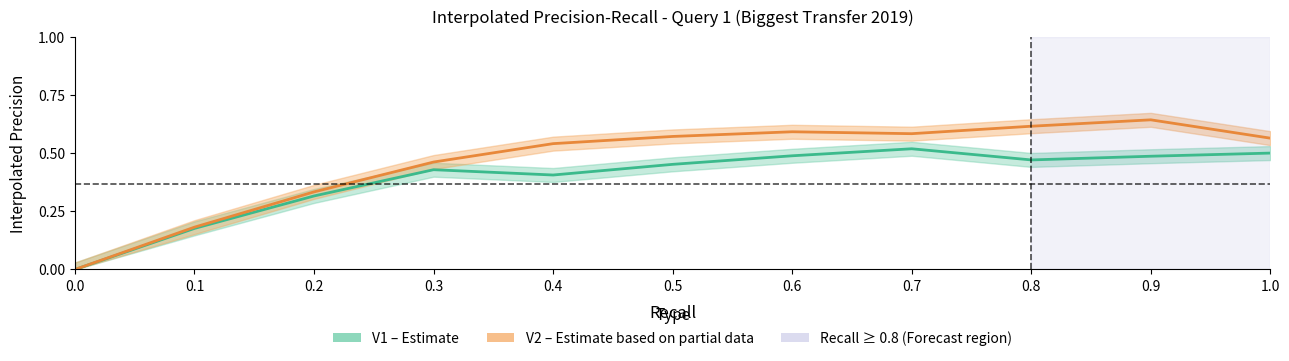

How many interior local valleys does the V1 (Precision) series have?

2